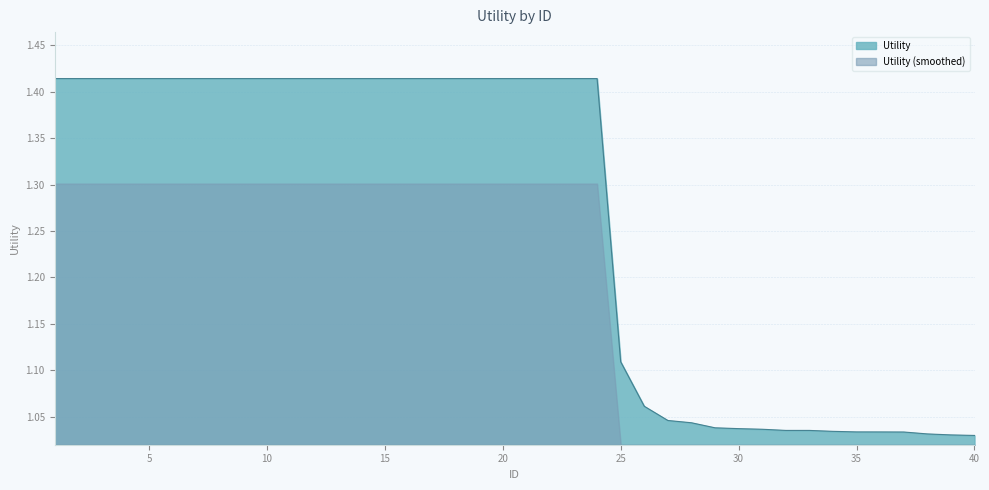

What is the sum of all values?

50.6